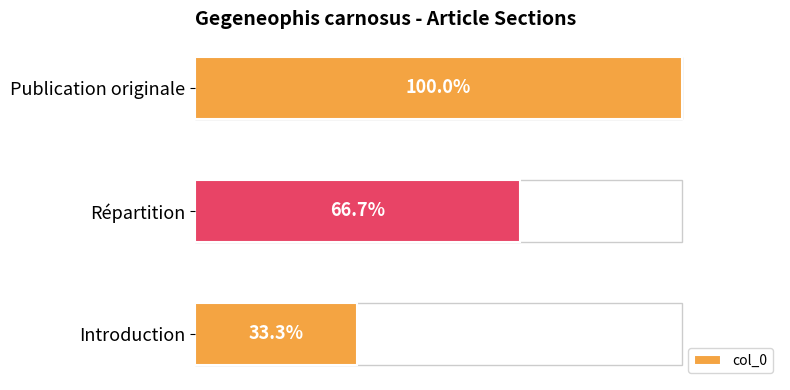

Where is the data nearest to the value 66?

Répartition